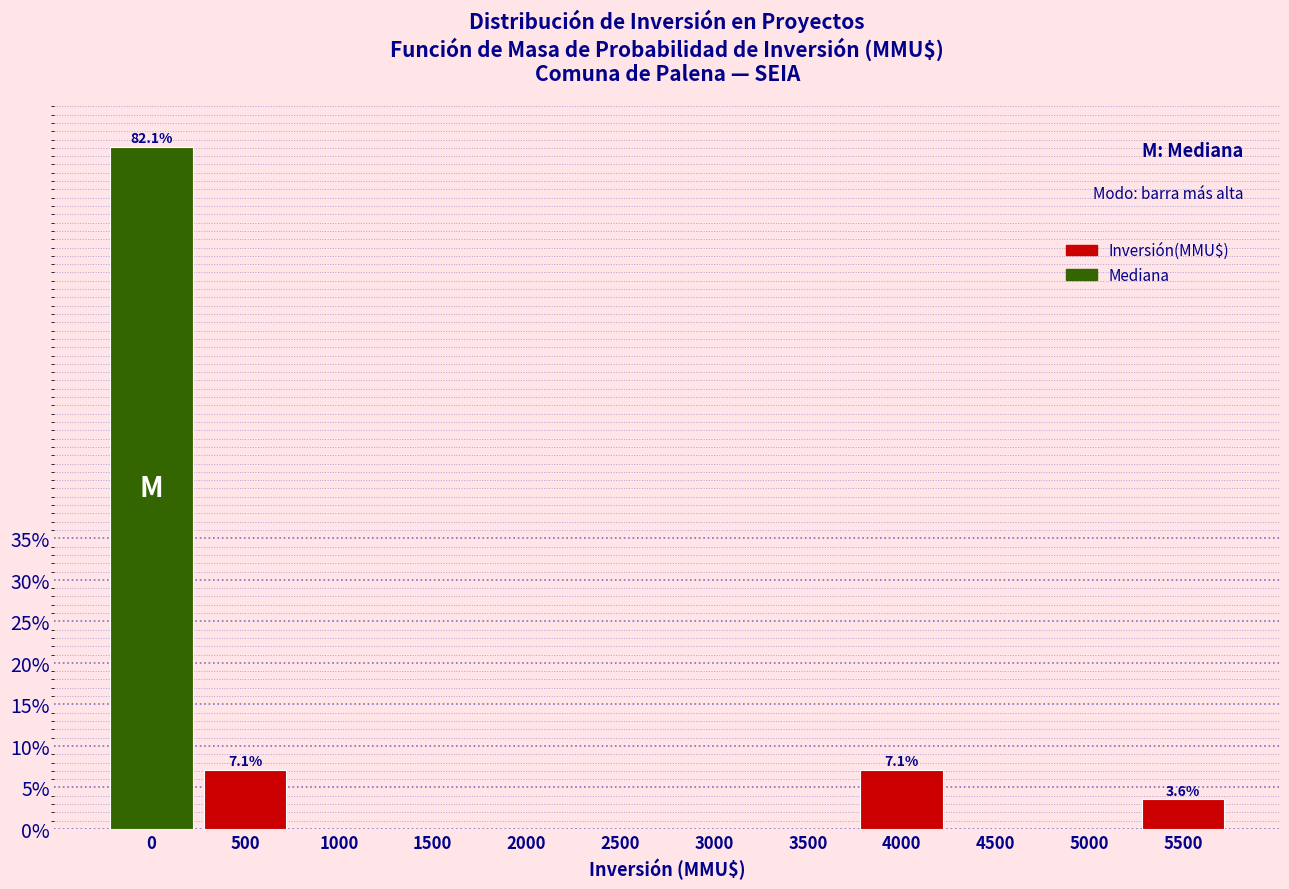

Reading right to left, what are all the values shown in this chart?

5500=3.6	5000=0.0	4500=0.0	4000=7.1	3500=0.0	3000=0.0	2500=0.0	2000=0.0	1500=0.0	1000=0.0	500=7.1	0=82.1